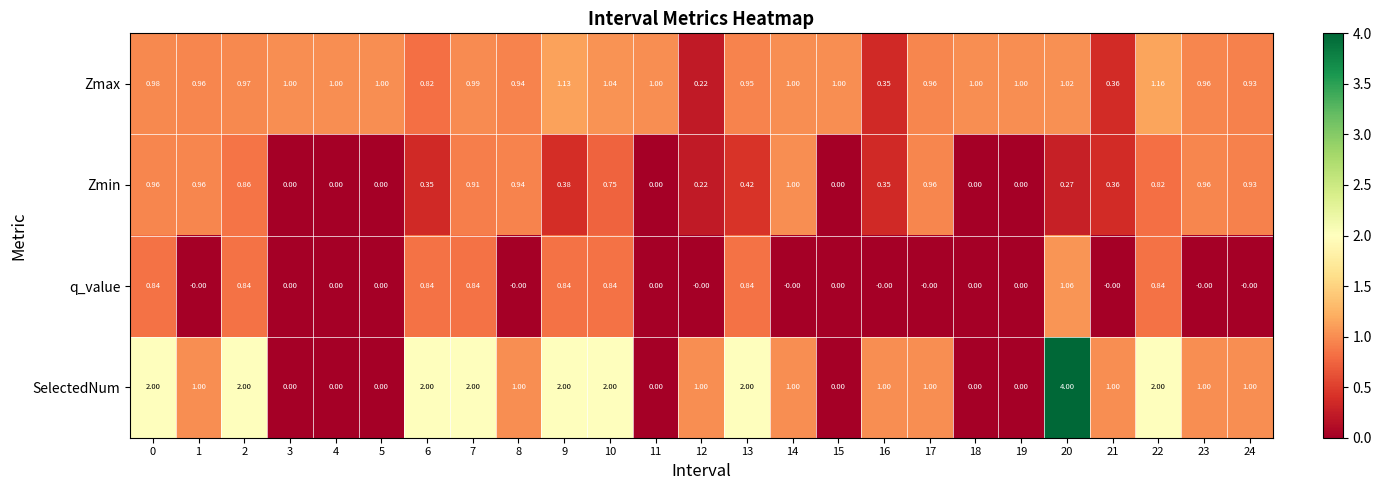

Which series has the widest spread of values?

SelectedNum